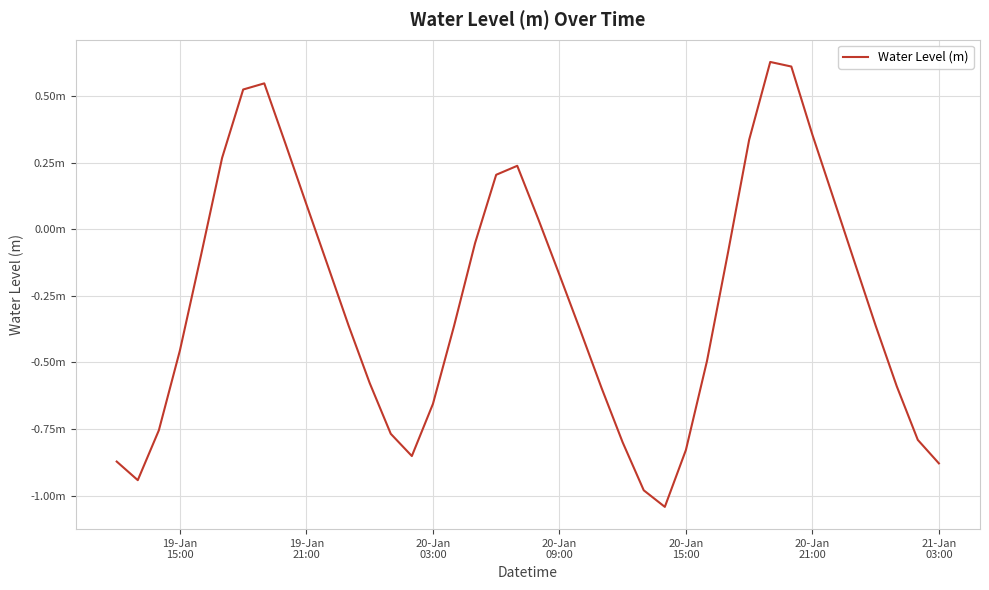

Is this an area chart (filled region under the line)?

No